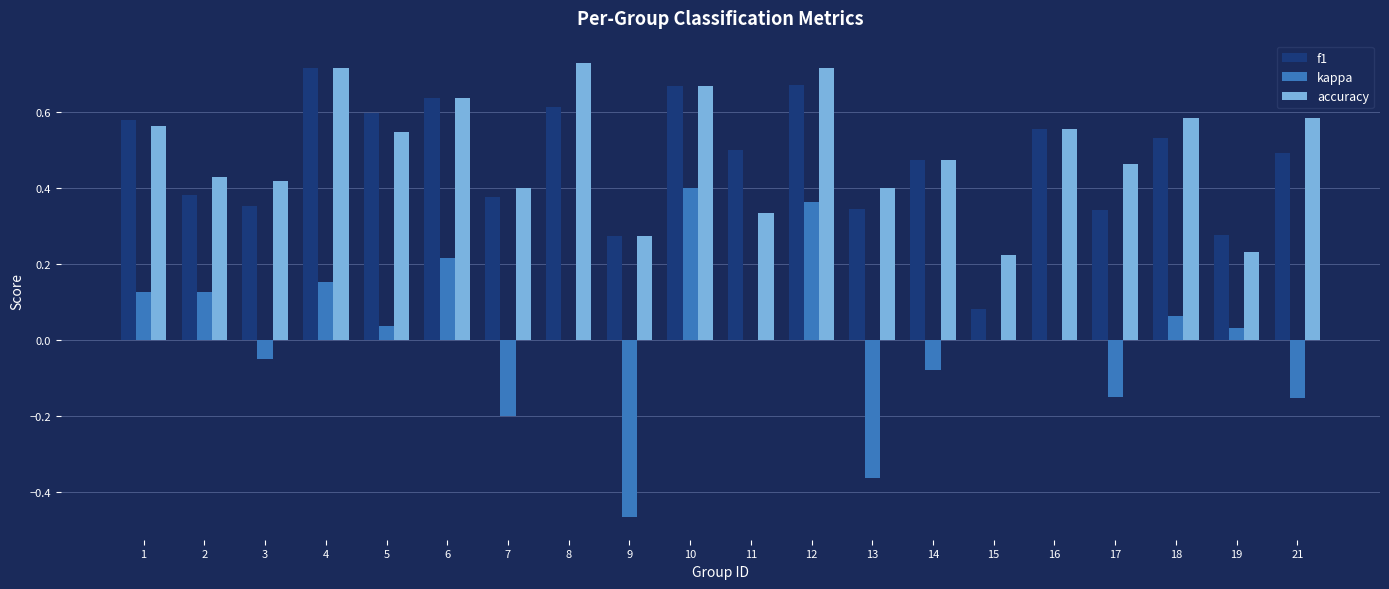

The value of kappa at 3 is -0.0. True or false?

False